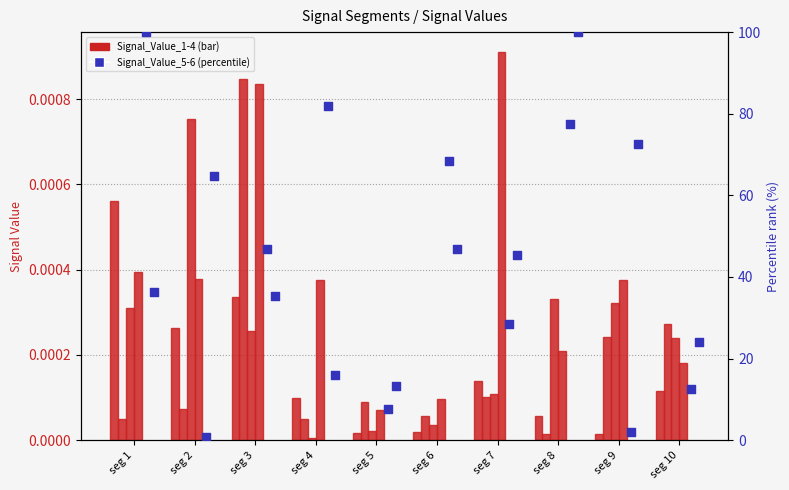

Which series has the largest Y range (max minus min)?

Signal_Value_5